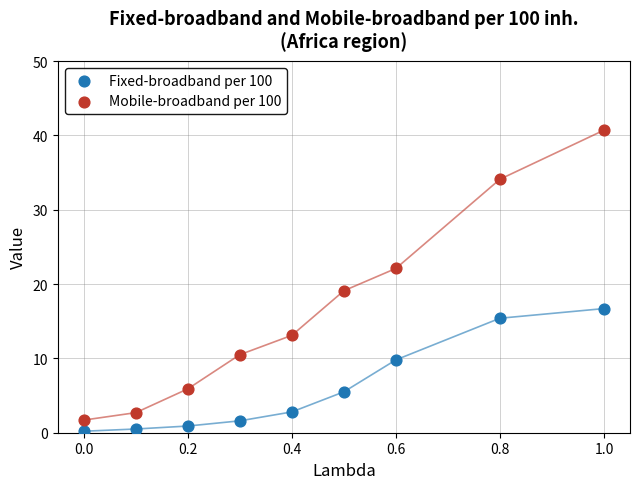

Which series has the widest spread of Y values?

Mobile-broadband per 100